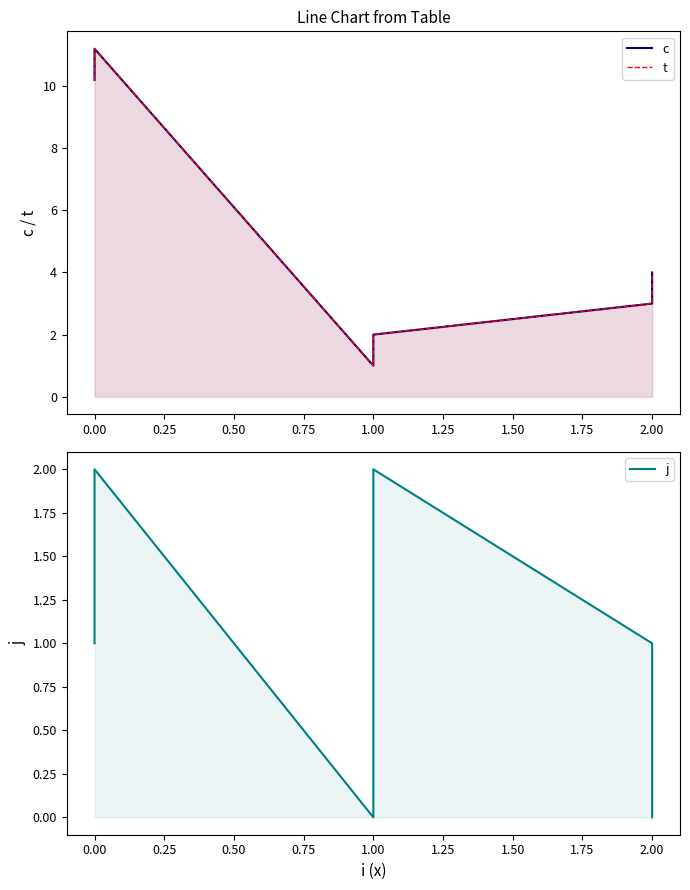

What are all the series names shown in the legend?

c, t, j